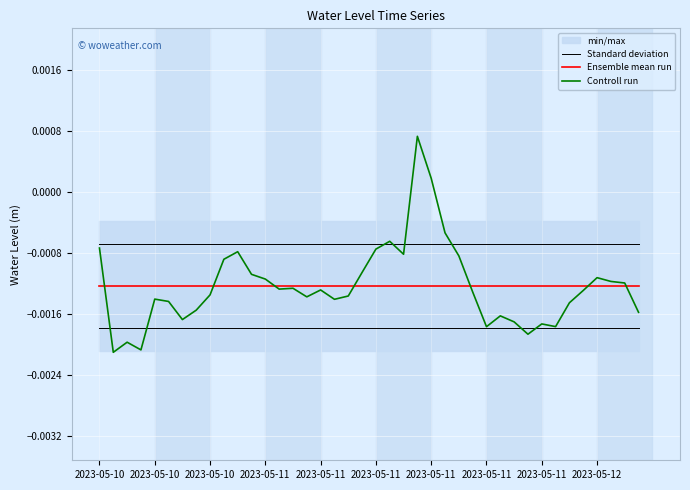

True or false: Ensemble mean run has a value of -0.0 at 23.

False